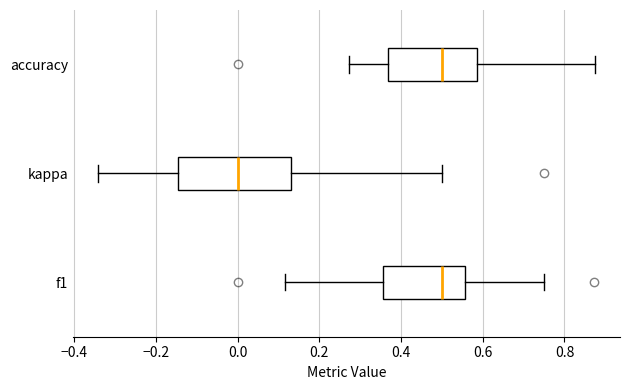

Reading bottom to top, transcribe this box plot: for each box, give where its median line is, the range the box spans, and where its two whiskers end, as read against the x-axis. The values are not printed on the chart, so give them approximately, as read against the axis.

f1: median 0.50, box 0.36 to 0.56, whiskers 0.12 to 0.76
kappa: median 0.00, box -0.14 to 0.12, whiskers -0.34 to 0.50
accuracy: median 0.50, box 0.36 to 0.58, whiskers 0.28 to 0.88